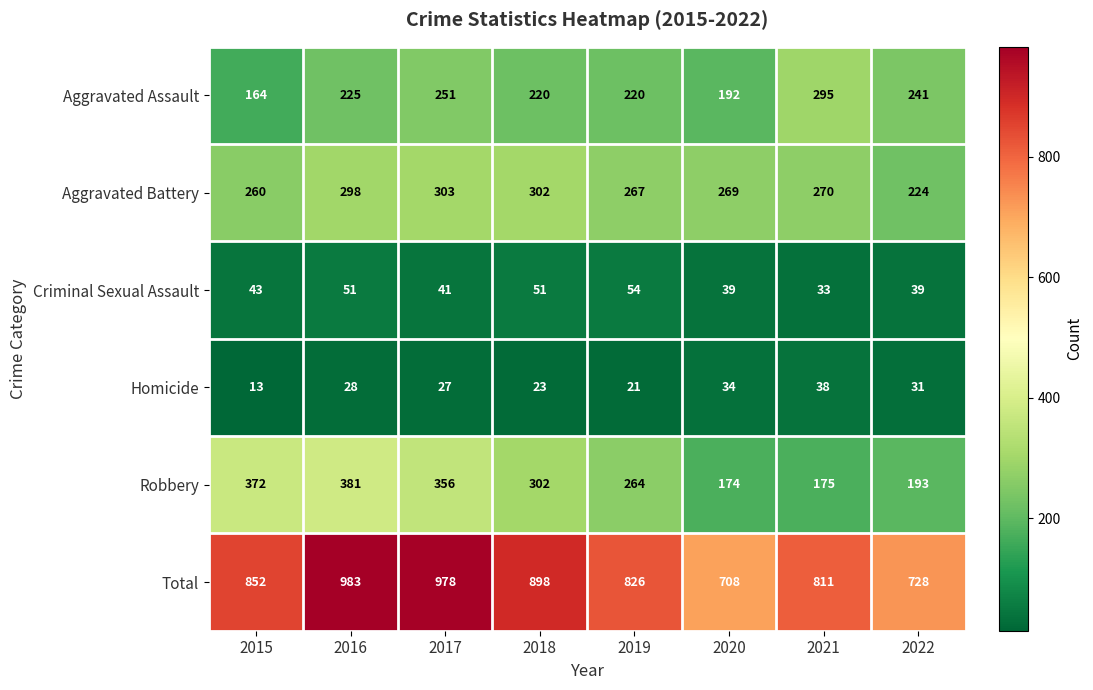

What is the difference between the second highest and second lowest values in the Homicide series?

13